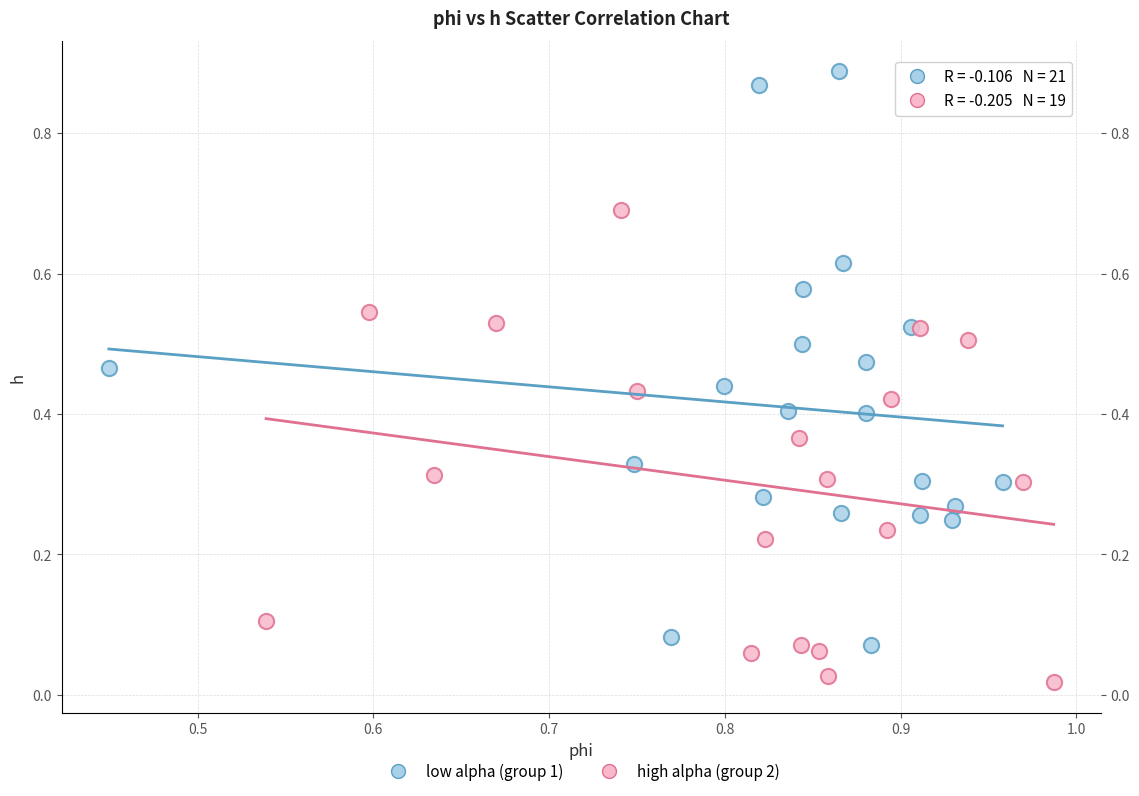

Which series contains the lowest Y value?

high alpha (group 2)